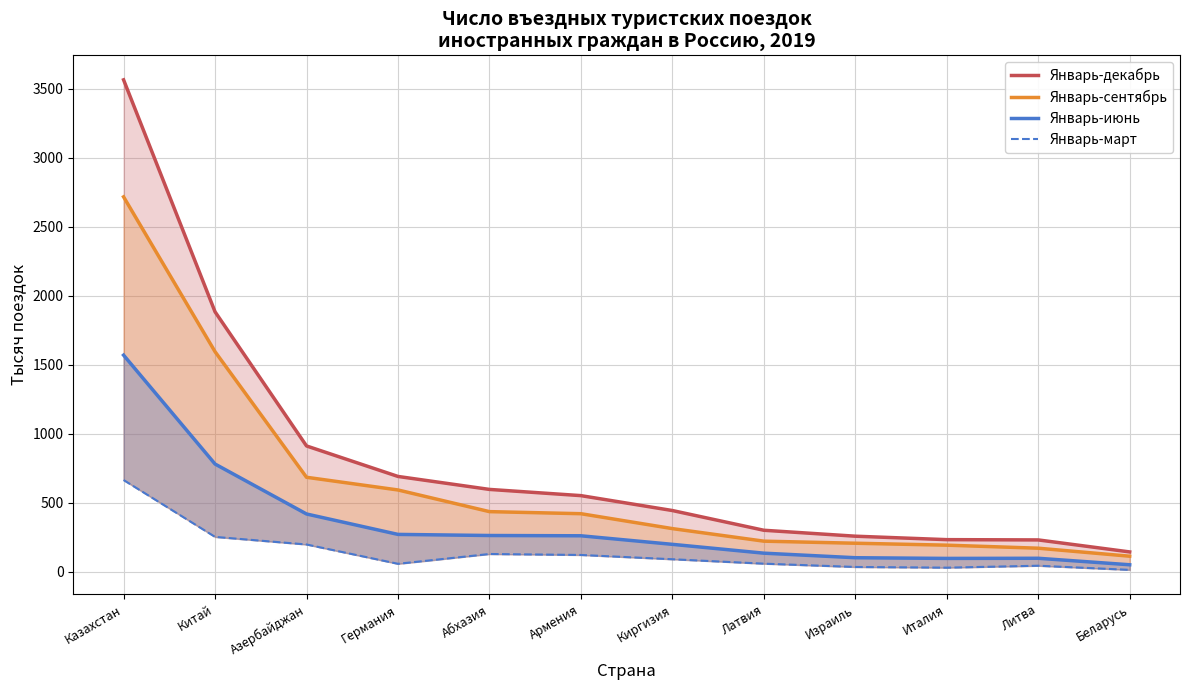

At which label does Январь-июнь reach its minimum?

Беларусь